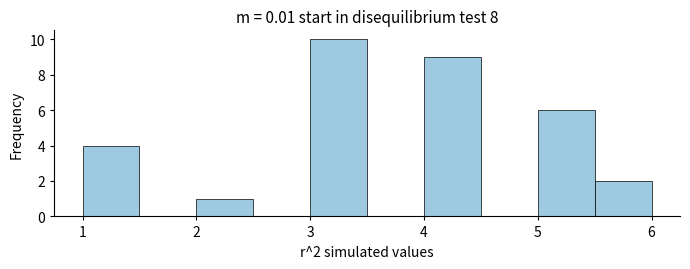

Which range on the x-axis has the tallest bar?

3.0 to 3.5